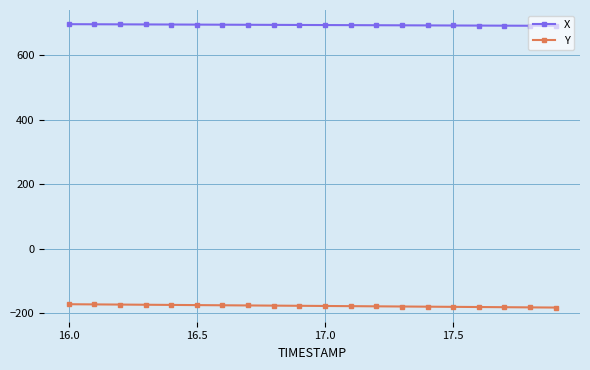

What is the value of the X point at the 18th from the left?

691.2